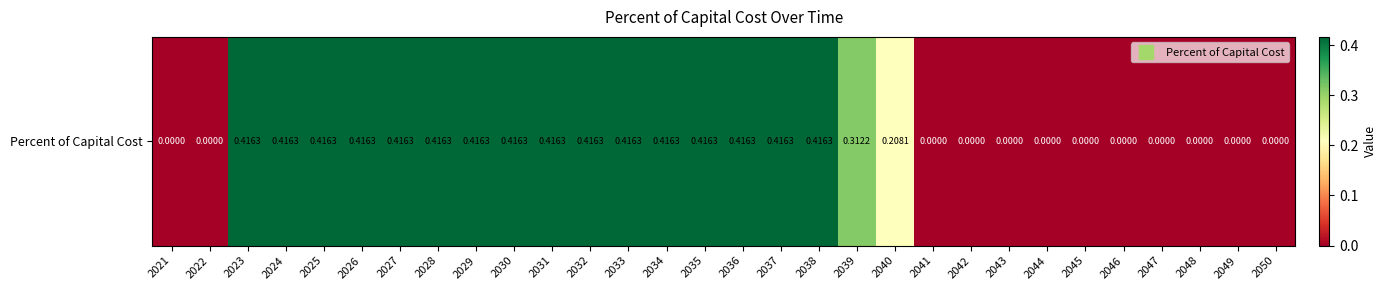

What is the sum of the values at 2025 and 2050?

0.4